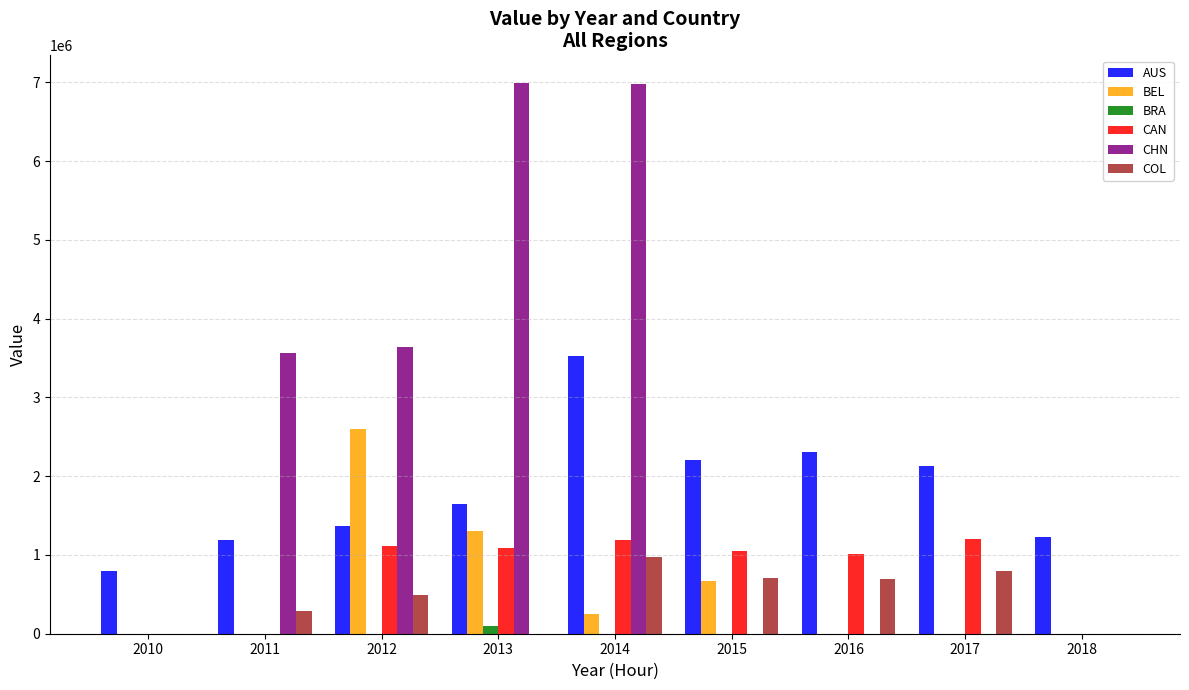

What is the total value across all series at 2012?

9227728.2